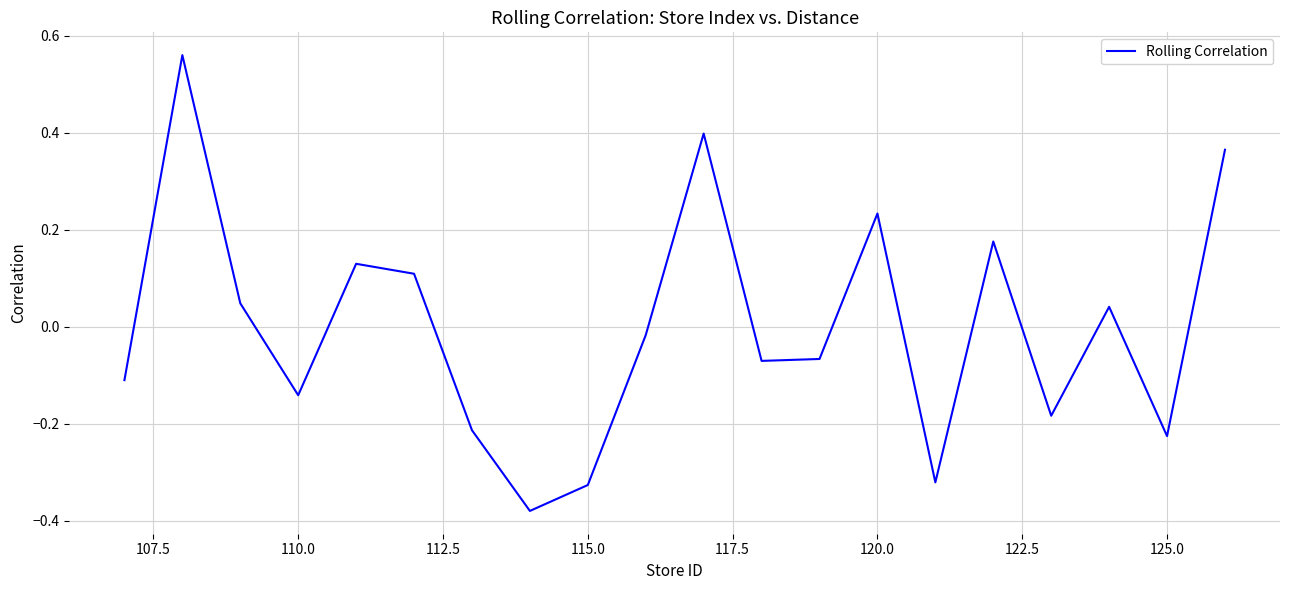

How many lines are shown in the chart?

1